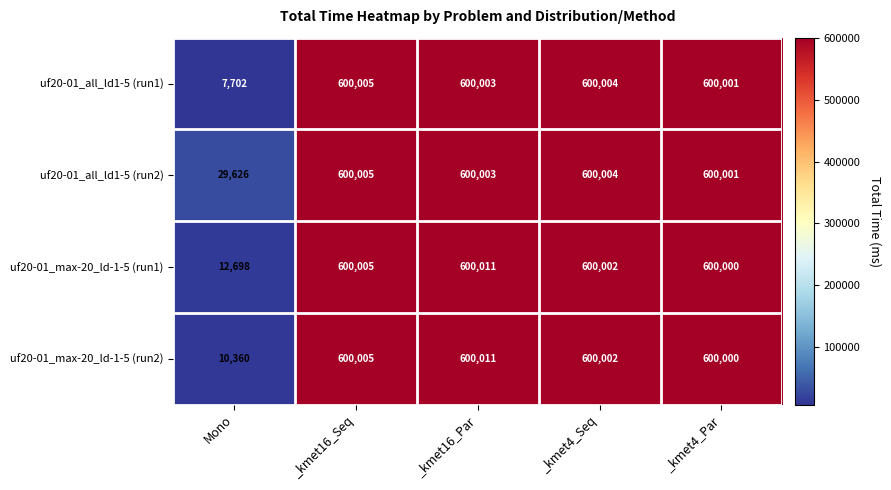

What is the sum of all uf20-01_all_ld1-5 (run1) values?

2407715